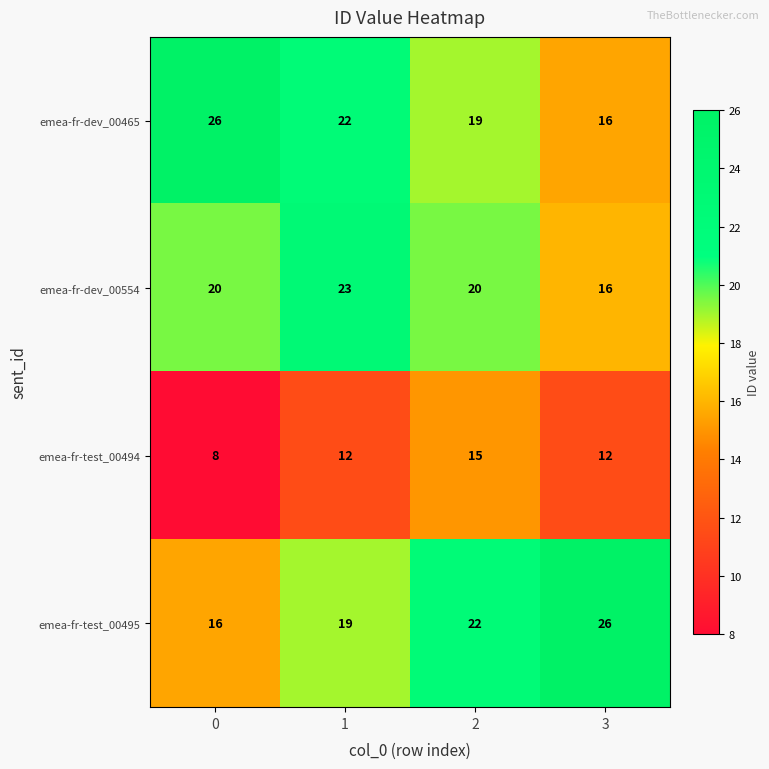

What is the difference between the highest and lowest values at 3?

14